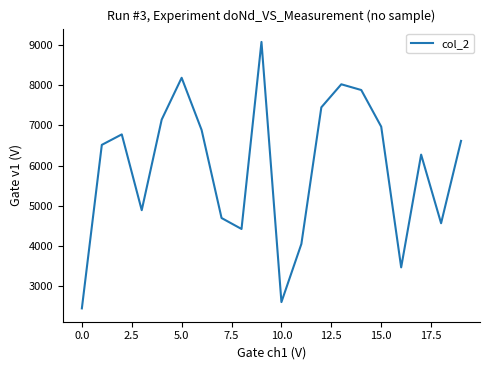

What is the smallest value displayed?

2444